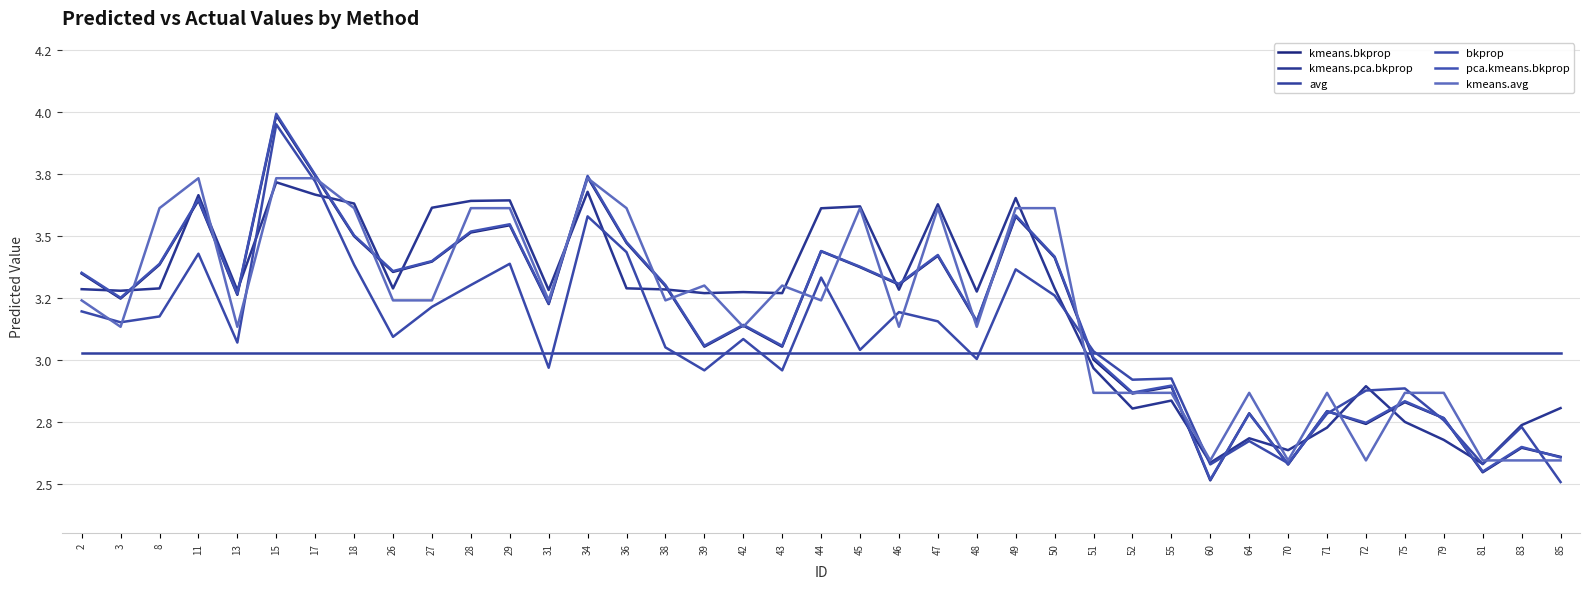

Is this an area chart (filled region under the line)?

No